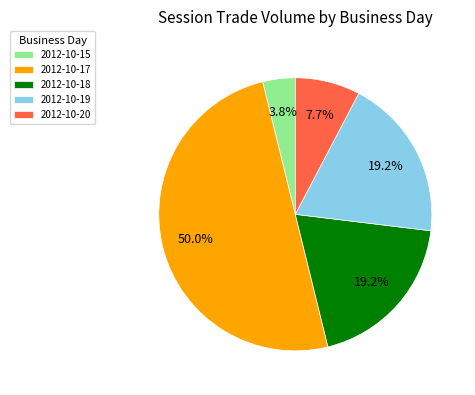

Which slice is the largest?

2012-10-17